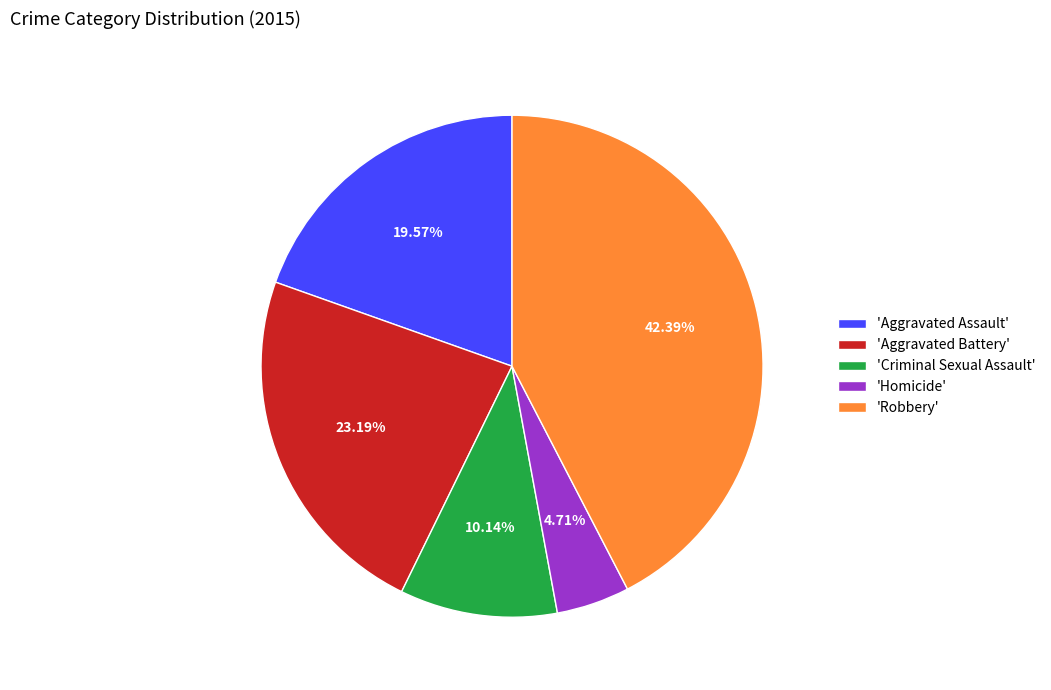

Do 'Homicide' and 'Aggravated Battery' together represent more than half of the pie?

No